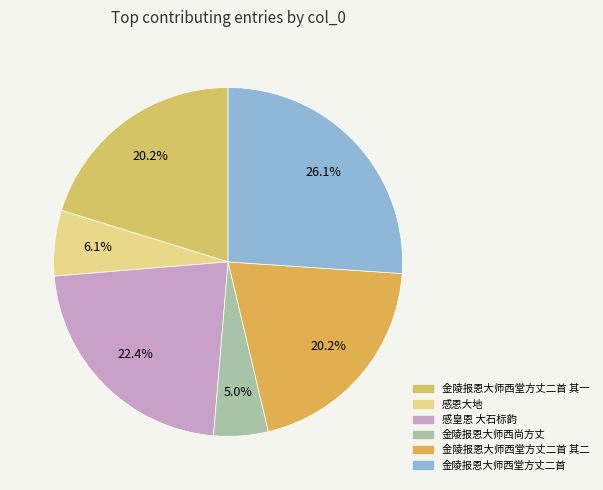

What percentage is the 感皇恩 大石标韵 slice, to the nearest percent?

22%